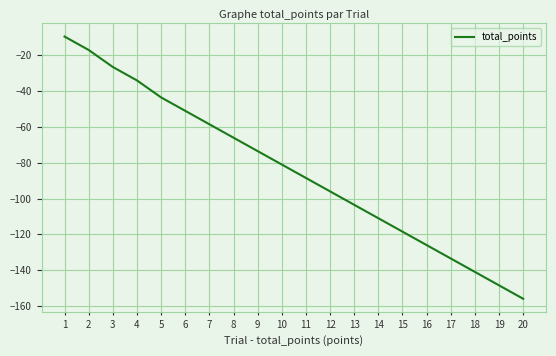

Does the chart display data point markers on the line(s)?

No